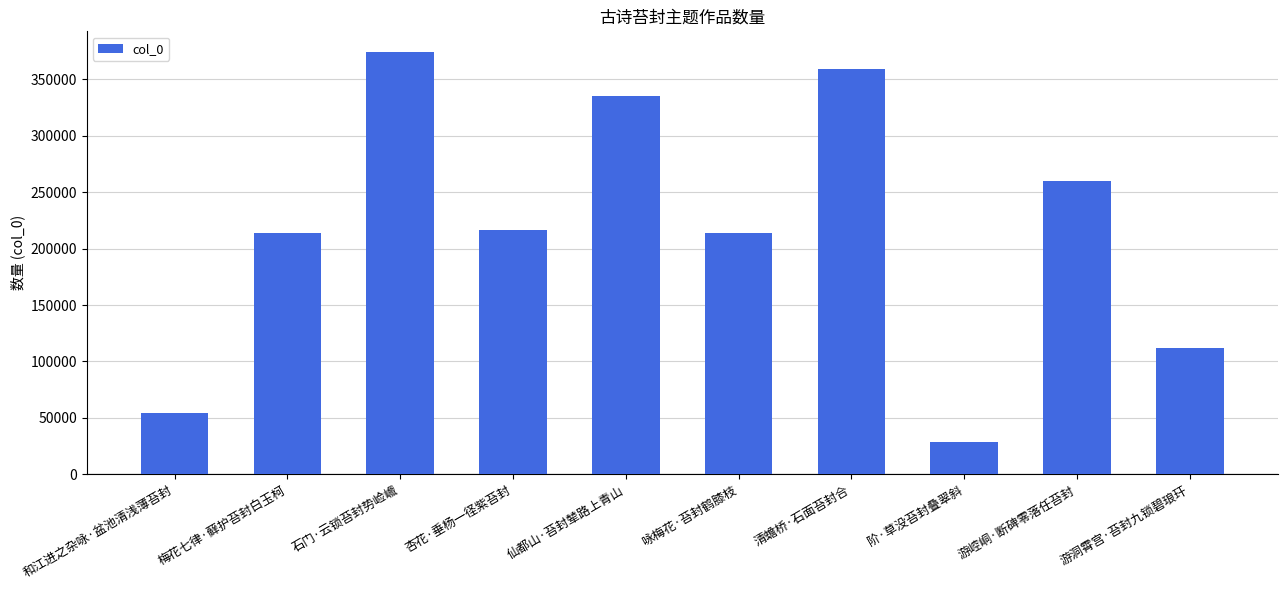

What is the difference between the second highest and minimum values?

330395